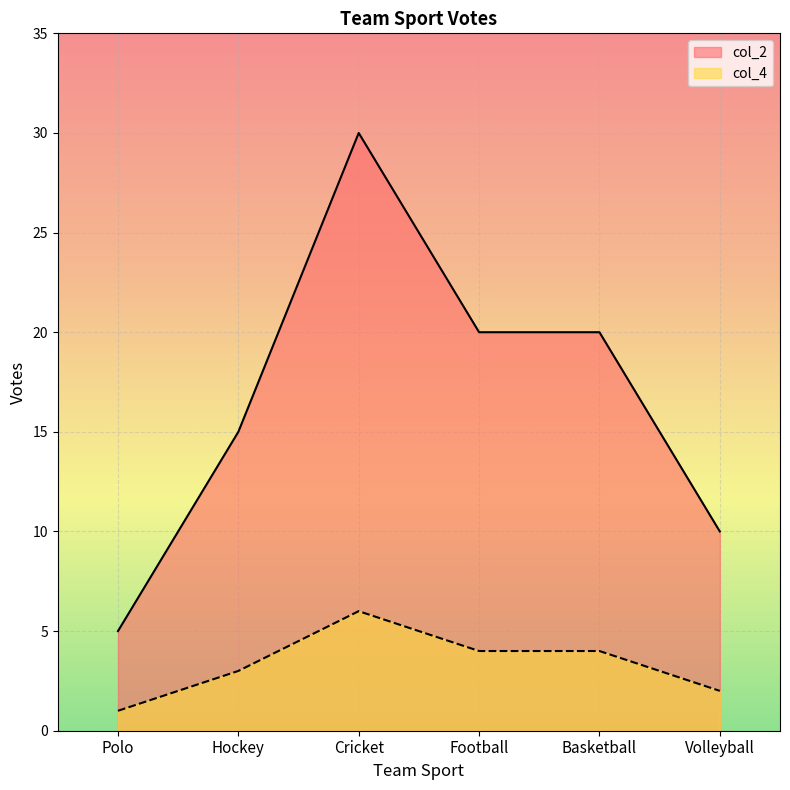

True or false: col_4 has more than 1 interior local peaks.

False